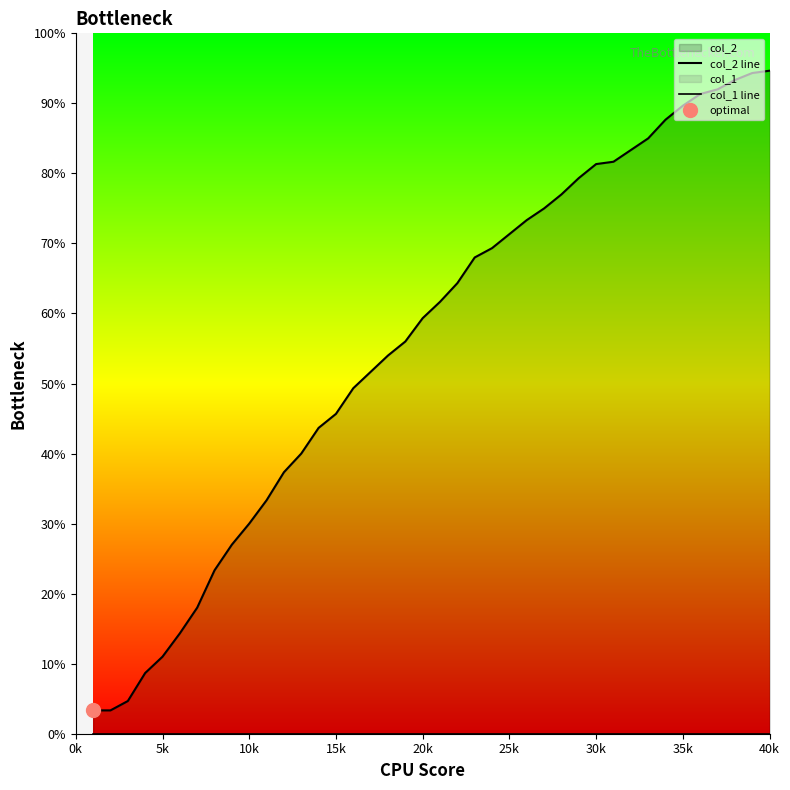

List the series in order of their peak value, lowest first.

col_1 line, col_2 line